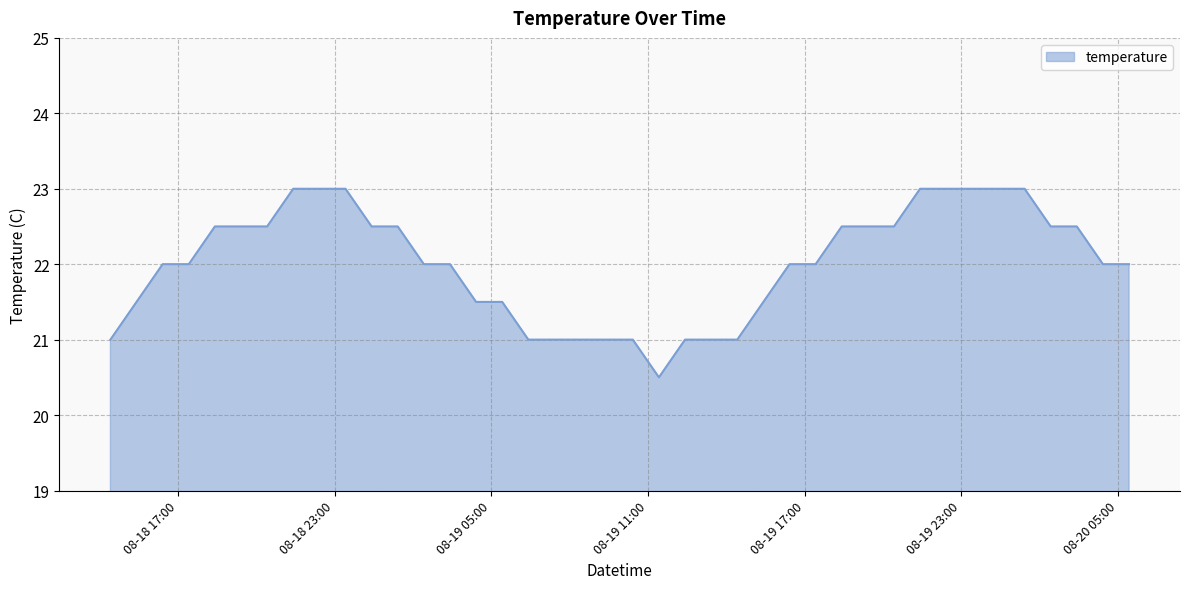

What is the sum of all values?

880.5